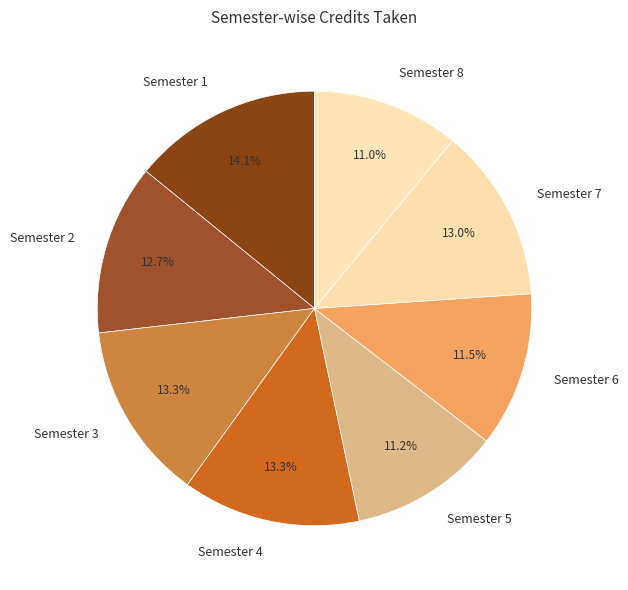

Does Semester 8 represent more than half of the total?

No